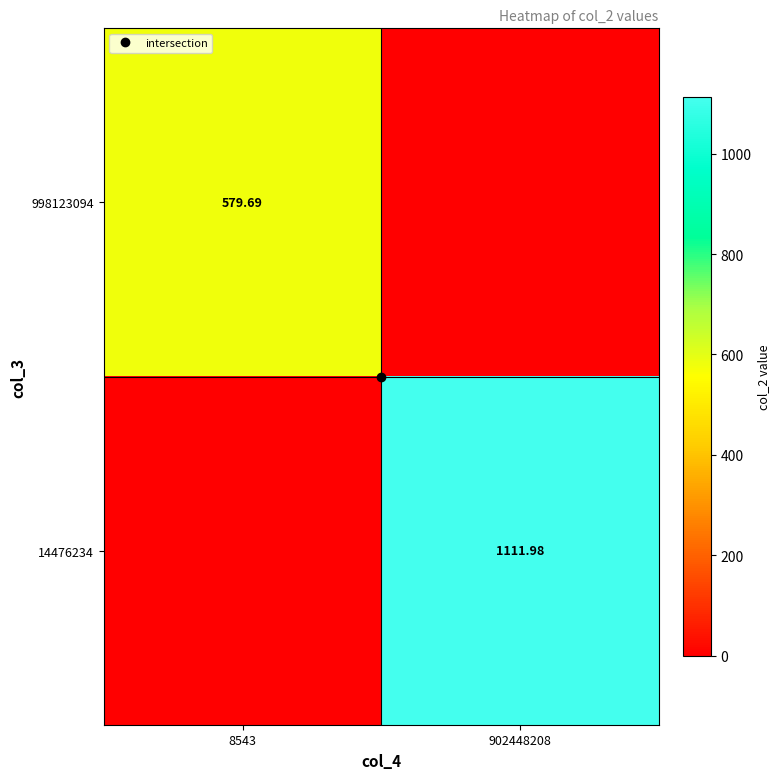

What is the difference between the maximum and minimum values in the 998123094 series?

579.7